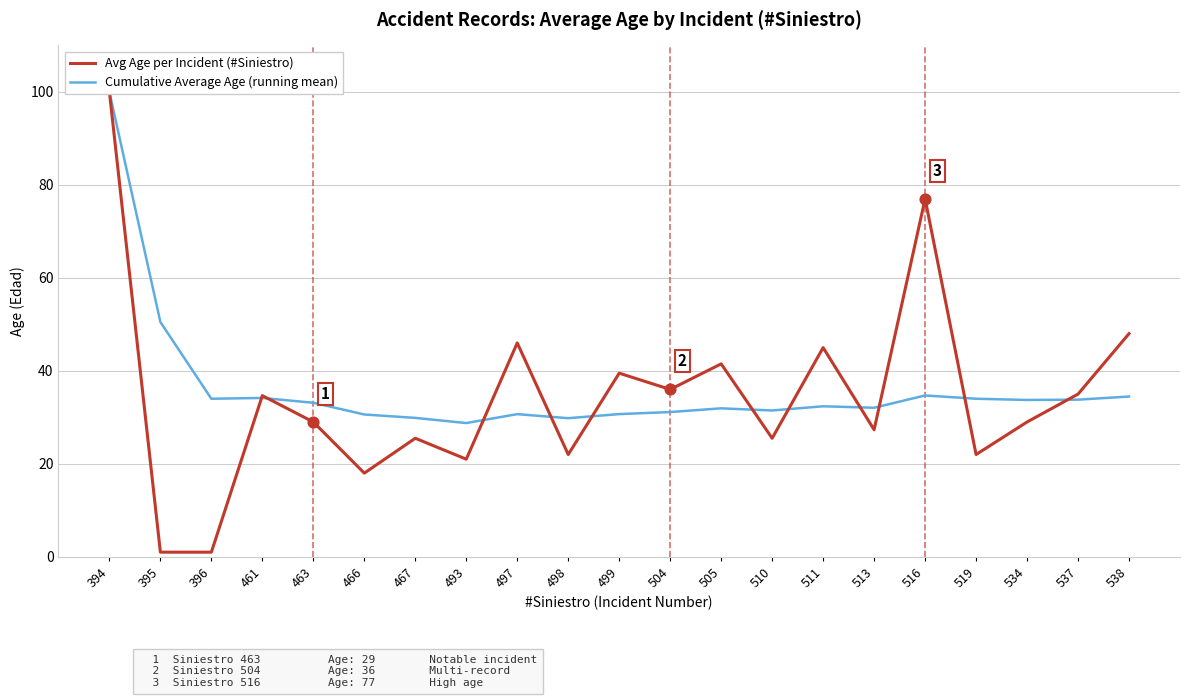

At which category is the sum across all series the highest?

394